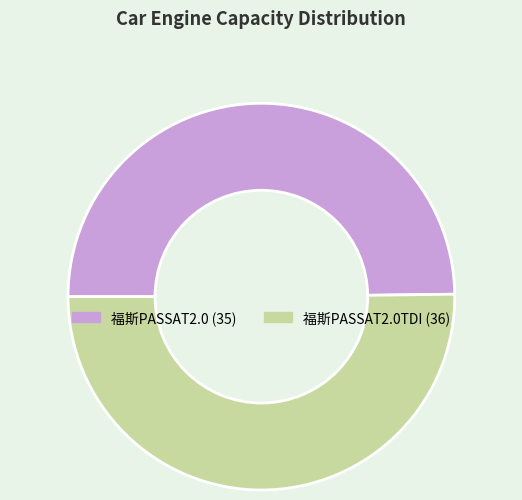

Approximately how many times larger is the value at 福斯PASSAT2.0 (35) compared to 福斯PASSAT2.0TDI (36)?

1.0